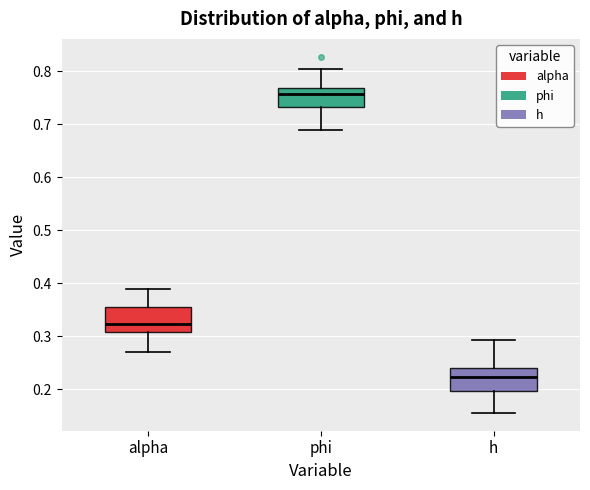

Reading left to right, transcribe this box plot: for each box, give where its median line is, the range the box spans, and where its two whiskers end, as read against the y-axis. The values are not printed on the chart, so give them approximately, as read against the axis.

alpha: median 0.32, box 0.31 to 0.35, whiskers 0.27 to 0.39
phi: median 0.76, box 0.73 to 0.77, whiskers 0.69 to 0.80
h: median 0.22, box 0.20 to 0.24, whiskers 0.16 to 0.29